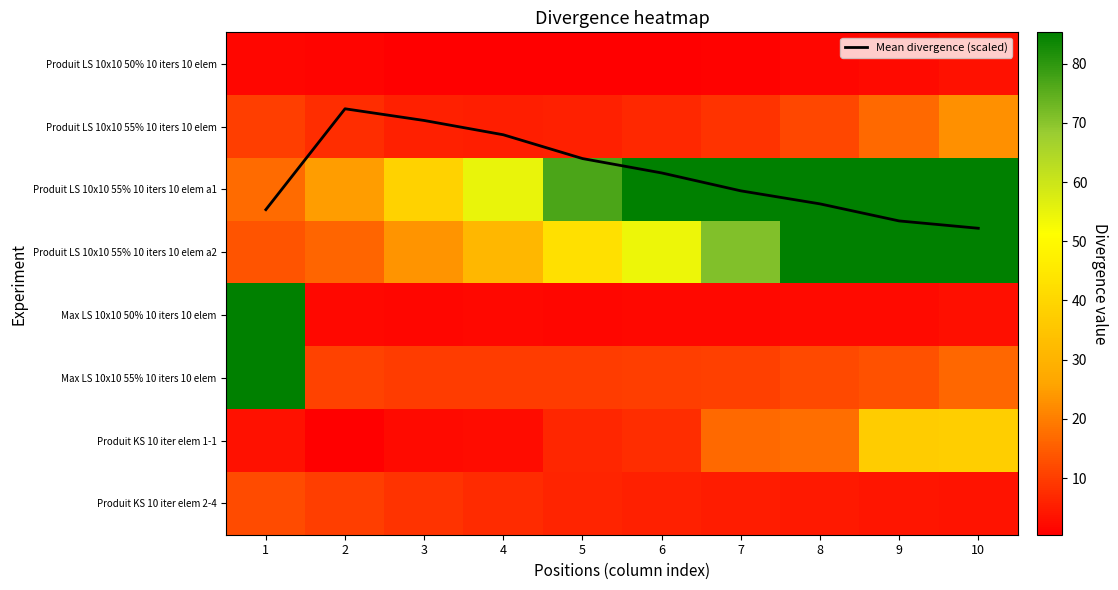

Which category has the highest value across all series?

6